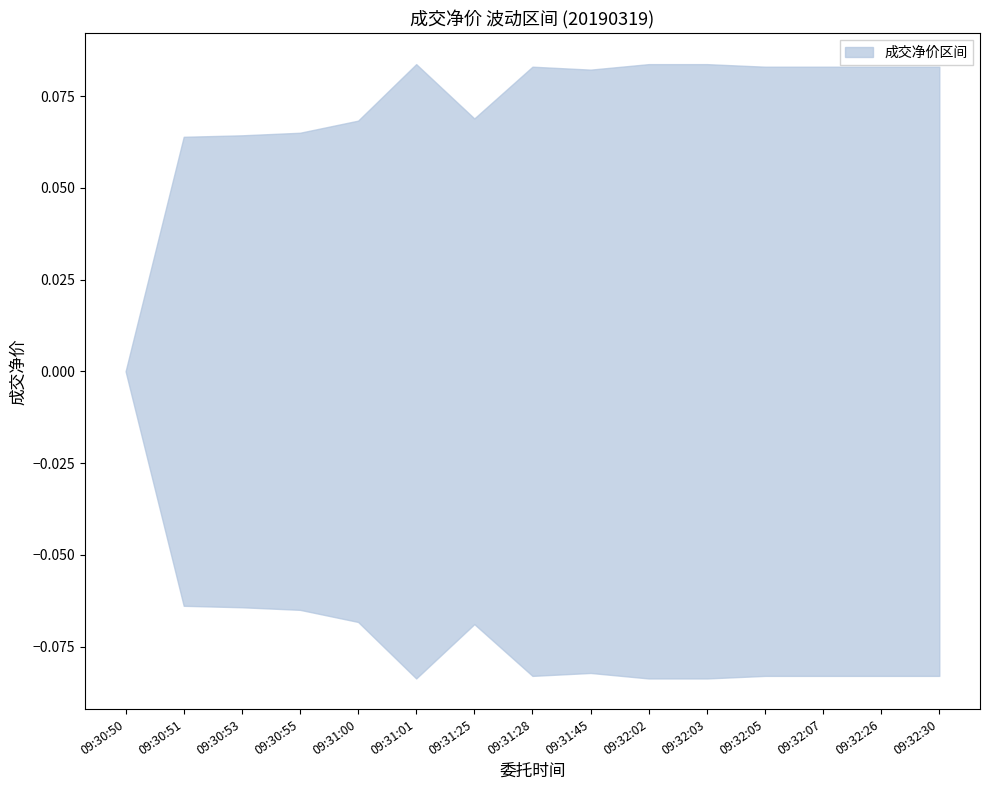

Is this an area chart (filled region under the line)?

No